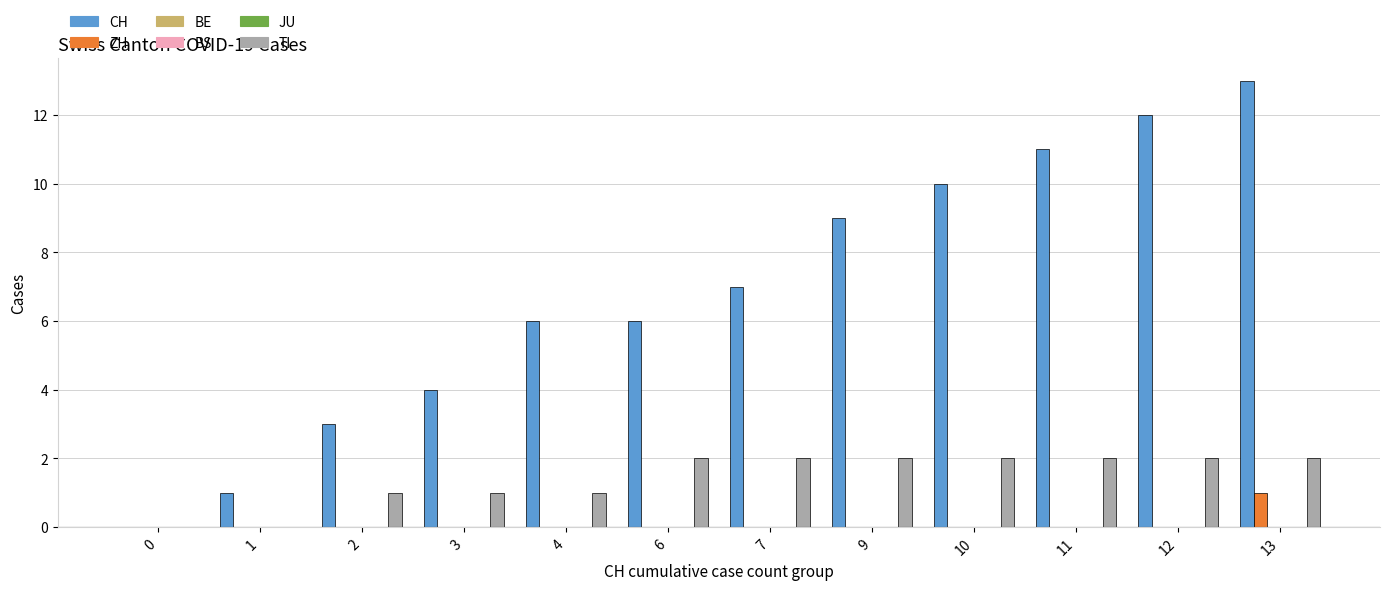

Which category has the highest value in the TI series?

6